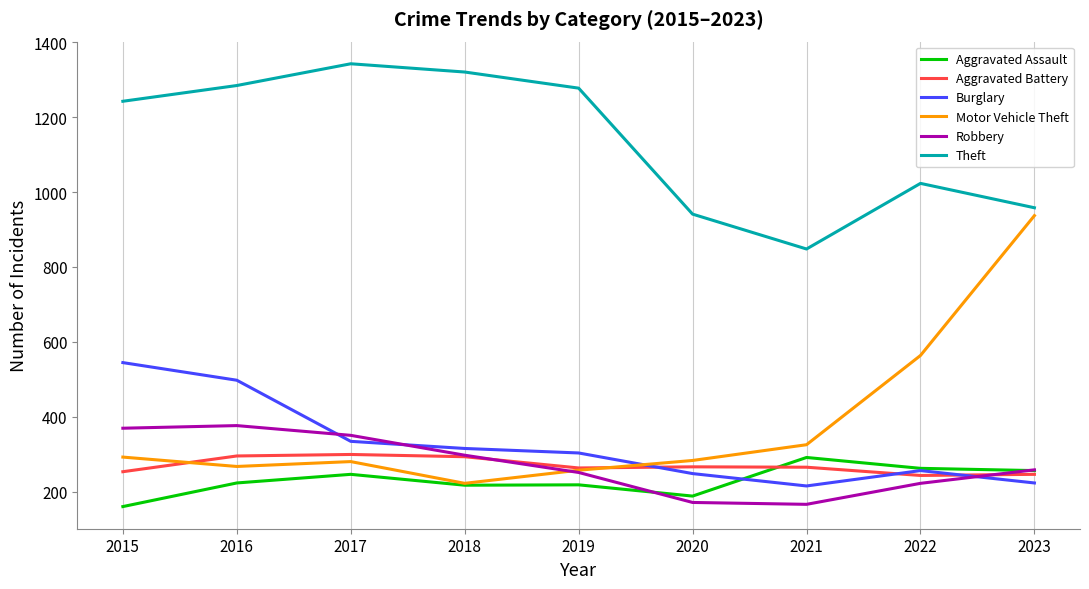

Is the value of Theft at 2021 greater than the value of Aggravated Assault at 2018?

Yes